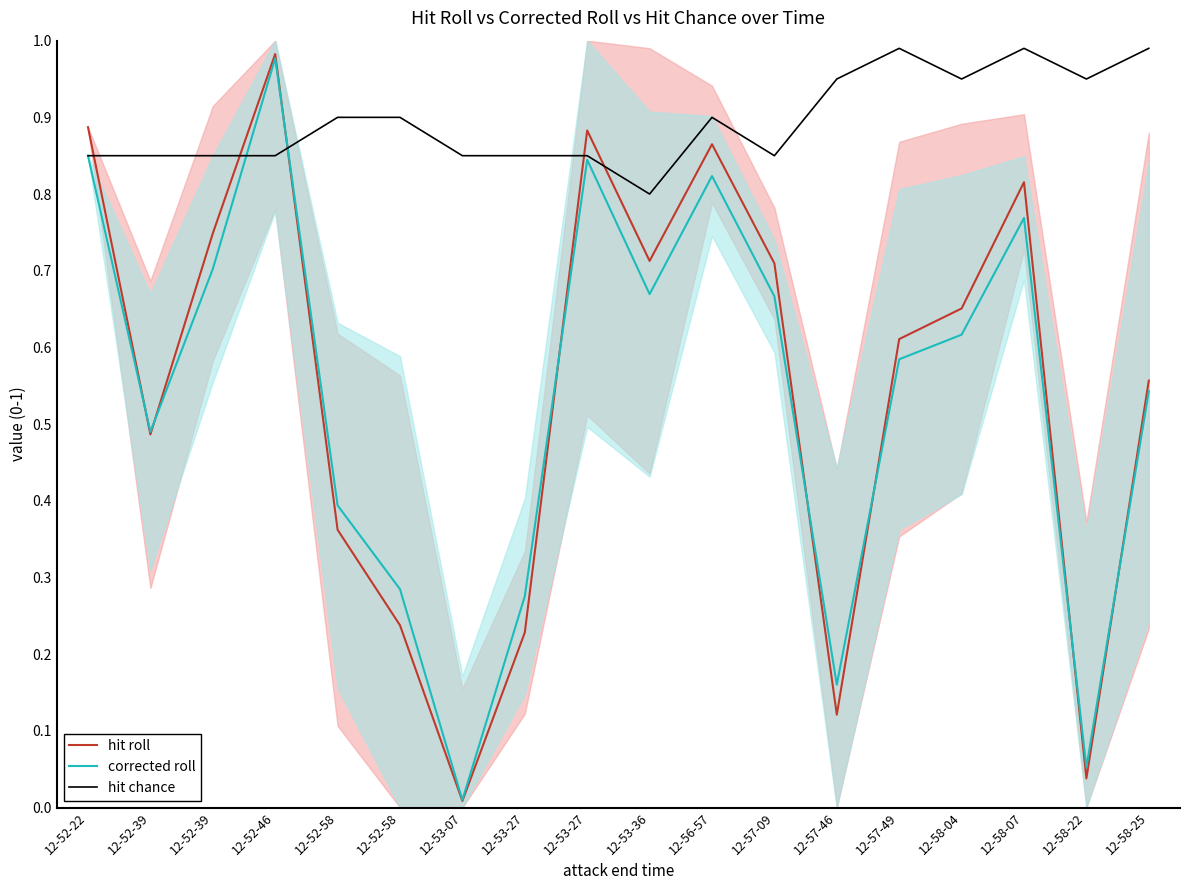

At which category does hit chance reach its first local peak?

12-56-57